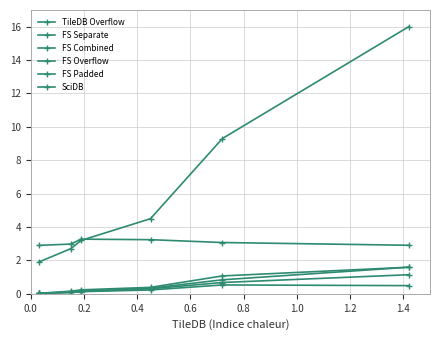

Which series has the largest range (max minus min)?

SciDB